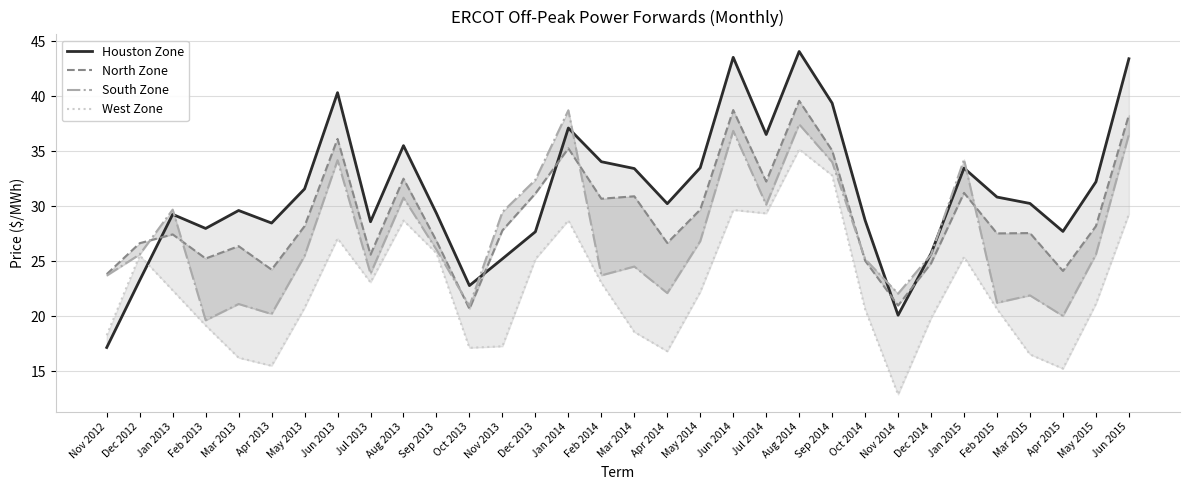

How many intersections are there between North Zone and South Zone?

6